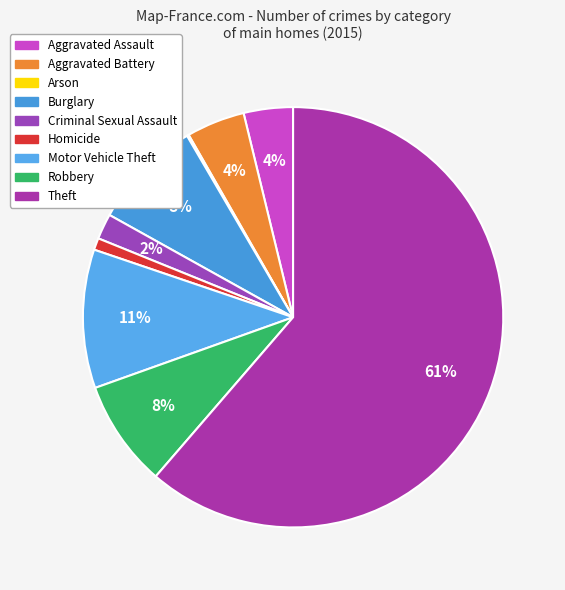

Which category has the smallest portion of the pie?

Arson